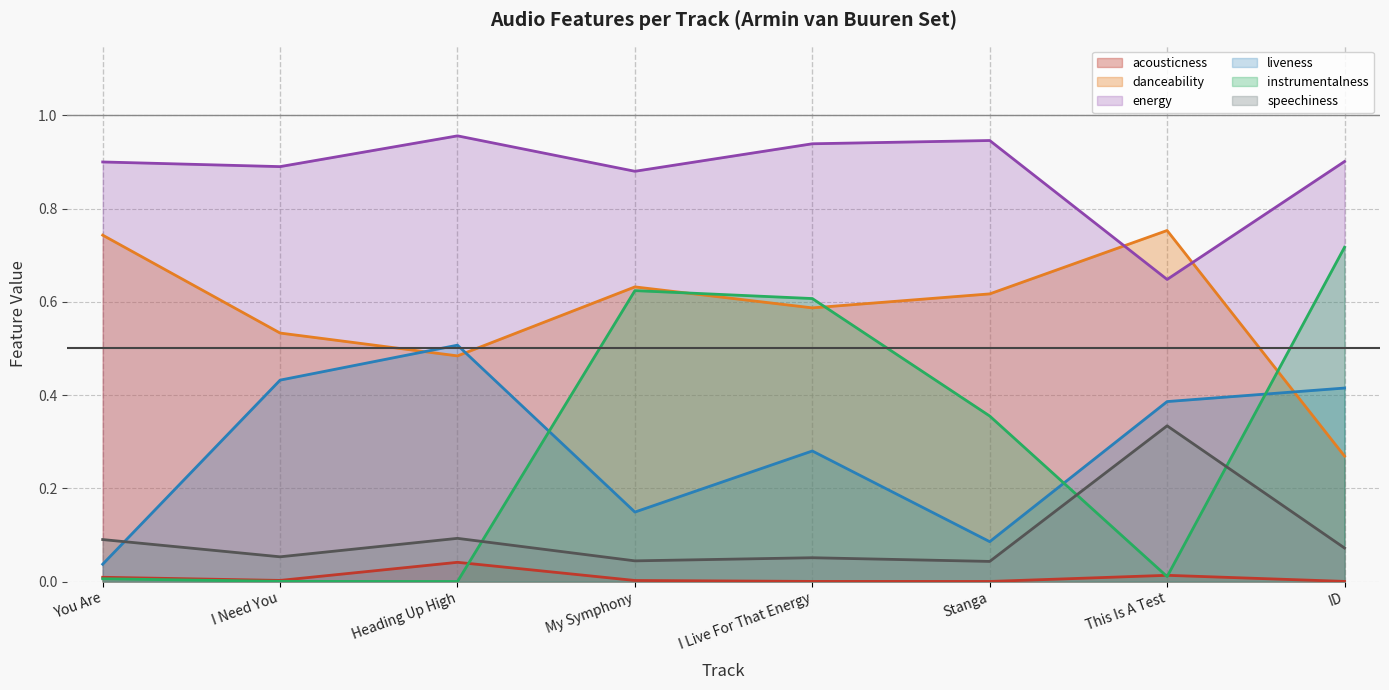

What is the difference between the highest and lowest values at ID?

0.9